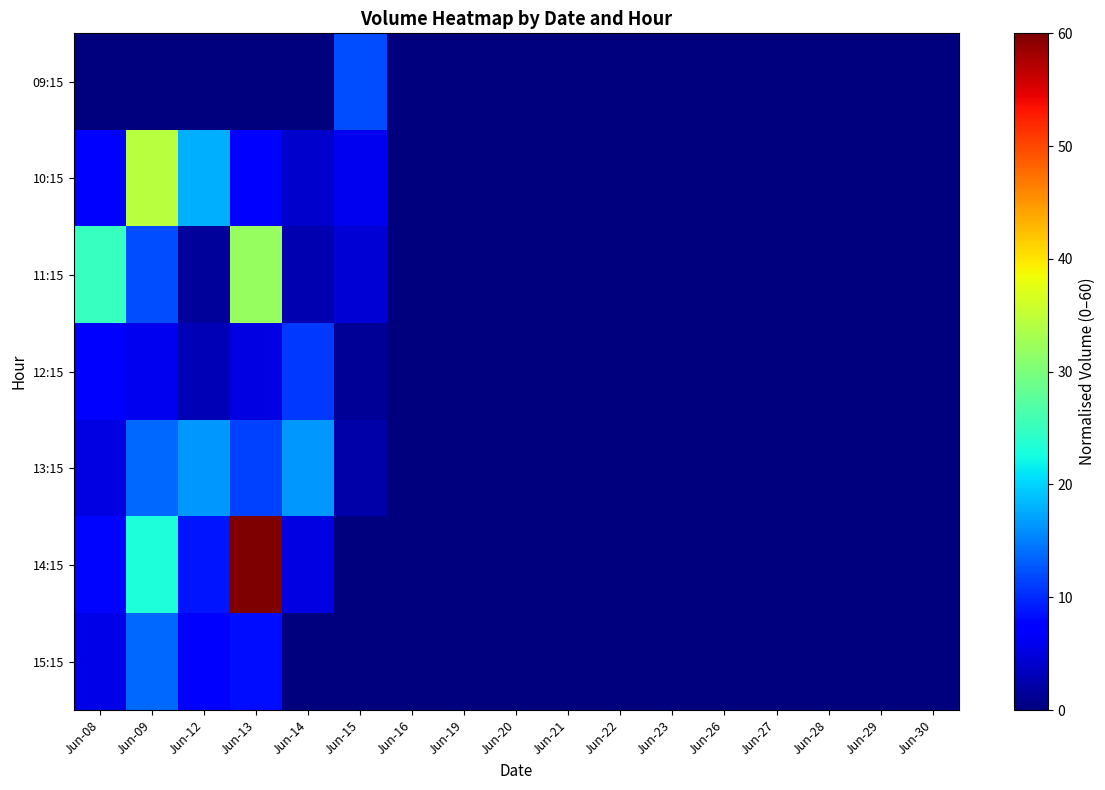

Reading left to right, extract all data points from this chart.

09:15: Jun-08=0.0	Jun-09=0.0	Jun-12=0.0	Jun-13=0.0	Jun-14=0.0	Jun-15=12.0	Jun-16=0.0	Jun-19=0.0	Jun-20=0.0	Jun-21=0.0	Jun-22=0.0	Jun-23=0.0	Jun-26=0.0	Jun-27=0.0	Jun-28=0.0	Jun-29=0.0	Jun-30=0.0
10:15: Jun-08=7.0	Jun-09=34.3	Jun-12=18.0	Jun-13=6.9	Jun-14=4.2	Jun-15=6.0	Jun-16=0.0	Jun-19=0.0	Jun-20=0.0	Jun-21=0.0	Jun-22=0.0	Jun-23=0.0	Jun-26=0.0	Jun-27=0.0	Jun-28=0.0	Jun-29=0.0	Jun-30=0.0
11:15: Jun-08=24.9	Jun-09=12.1	Jun-12=1.4	Jun-13=32.0	Jun-14=2.7	Jun-15=4.6	Jun-16=0.0	Jun-19=0.0	Jun-20=0.0	Jun-21=0.0	Jun-22=0.0	Jun-23=0.0	Jun-26=0.0	Jun-27=0.0	Jun-28=0.0	Jun-29=0.0	Jun-30=0.0
12:15: Jun-08=7.4	Jun-09=6.0	Jun-12=2.8	Jun-13=5.2	Jun-14=11.0	Jun-15=1.3	Jun-16=0.0	Jun-19=0.0	Jun-20=0.0	Jun-21=0.0	Jun-22=0.0	Jun-23=0.0	Jun-26=0.0	Jun-27=0.0	Jun-28=0.0	Jun-29=0.0	Jun-30=0.0
13:15: Jun-08=5.4	Jun-09=13.8	Jun-12=16.5	Jun-13=11.5	Jun-14=16.5	Jun-15=2.1	Jun-16=0.0	Jun-19=0.0	Jun-20=0.0	Jun-21=0.0	Jun-22=0.0	Jun-23=0.0	Jun-26=0.0	Jun-27=0.0	Jun-28=0.0	Jun-29=0.0	Jun-30=0.0
14:15: Jun-08=7.7	Jun-09=23.0	Jun-12=8.7	Jun-13=60.0	Jun-14=5.3	Jun-15=0.0	Jun-16=0.0	Jun-19=0.0	Jun-20=0.0	Jun-21=0.0	Jun-22=0.0	Jun-23=0.0	Jun-26=0.0	Jun-27=0.0	Jun-28=0.0	Jun-29=0.0	Jun-30=0.0
15:15: Jun-08=5.5	Jun-09=13.7	Jun-12=7.2	Jun-13=8.3	Jun-14=0.0	Jun-15=0.0	Jun-16=0.0	Jun-19=0.0	Jun-20=0.0	Jun-21=0.0	Jun-22=0.0	Jun-23=0.0	Jun-26=0.0	Jun-27=0.0	Jun-28=0.0	Jun-29=0.0	Jun-30=0.0